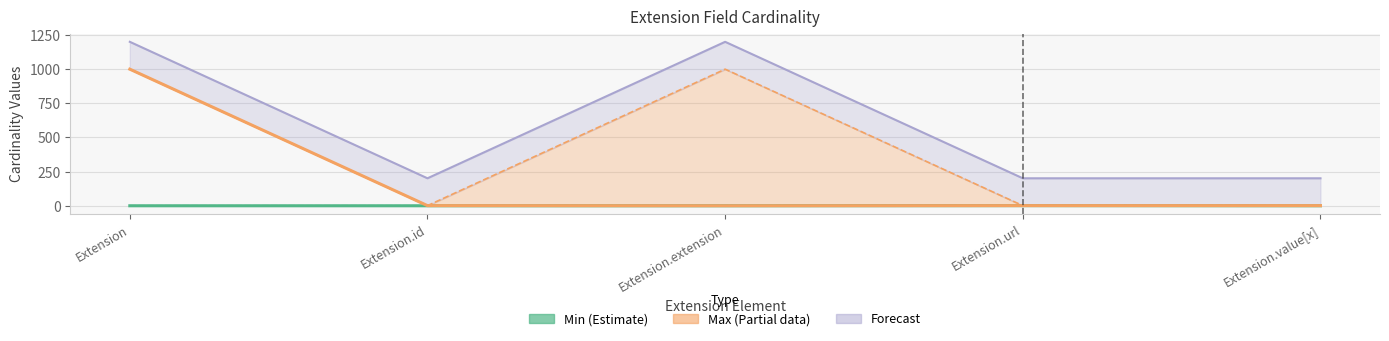

Does the chart have visible grid lines?

Yes